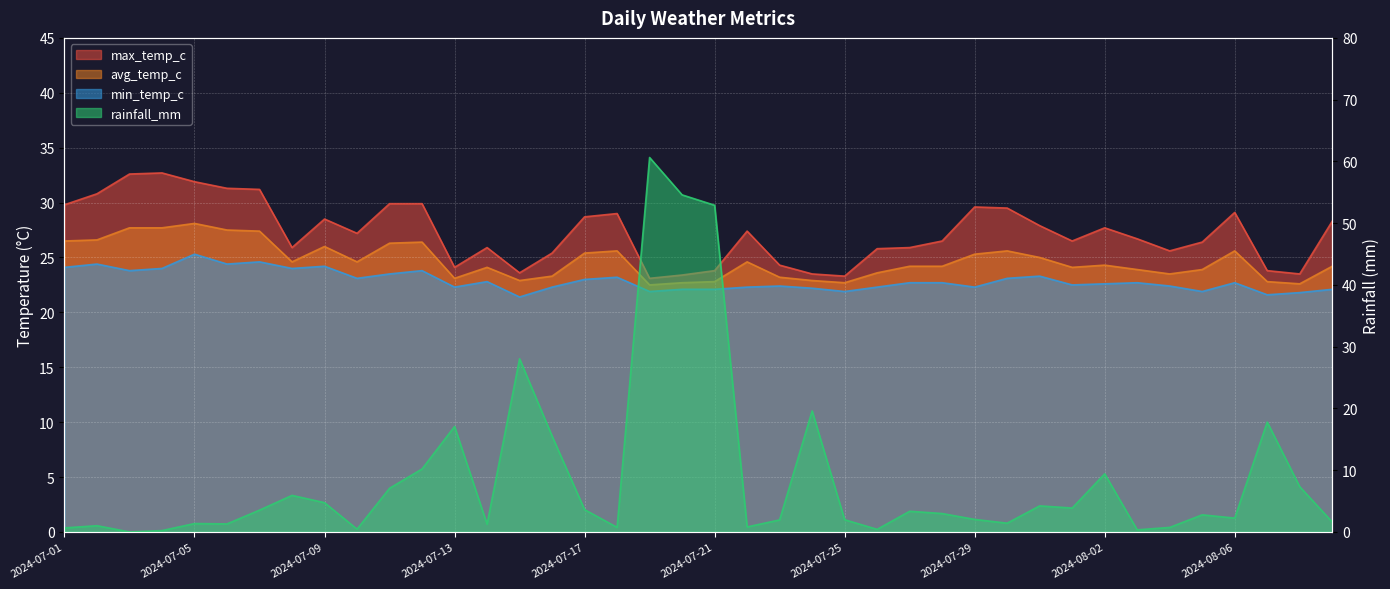

Is it true that max_temp_c equals 27.2 at 2024-07-10?

True